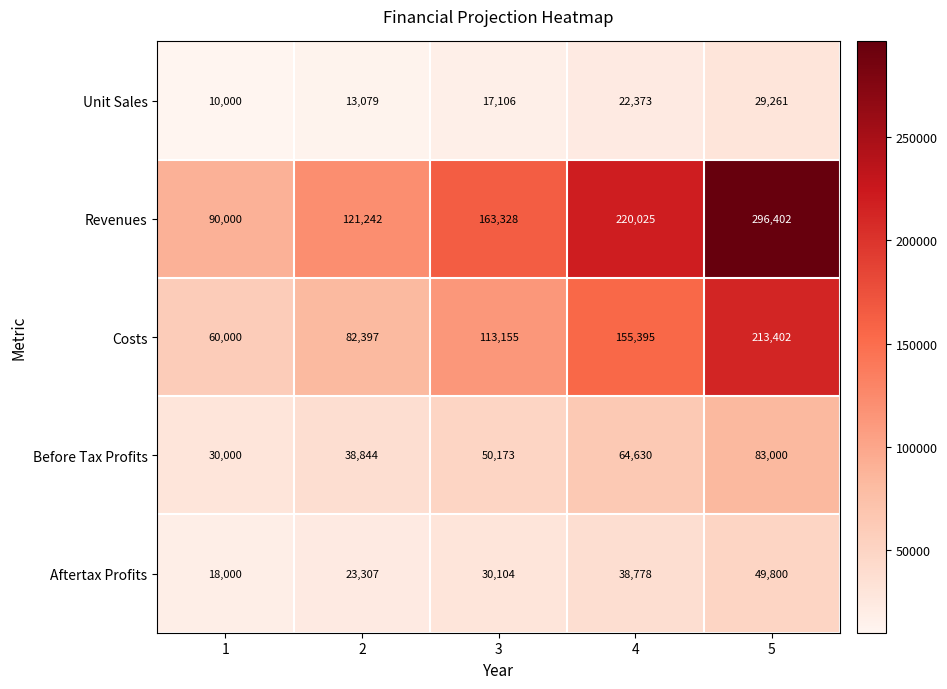

What is the difference between the Before Tax Profits values at 4 and 3?

14457